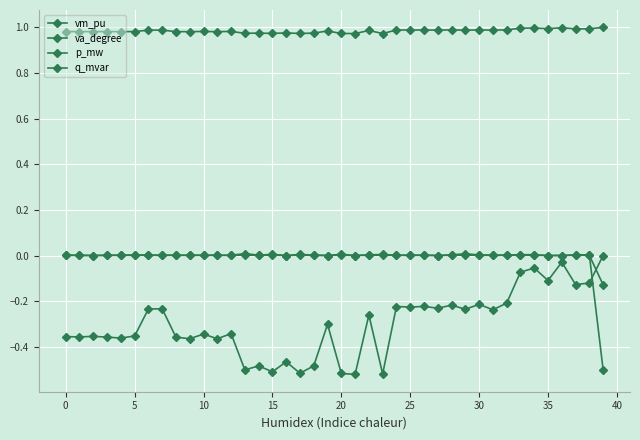

How many lines are shown in the chart?

4